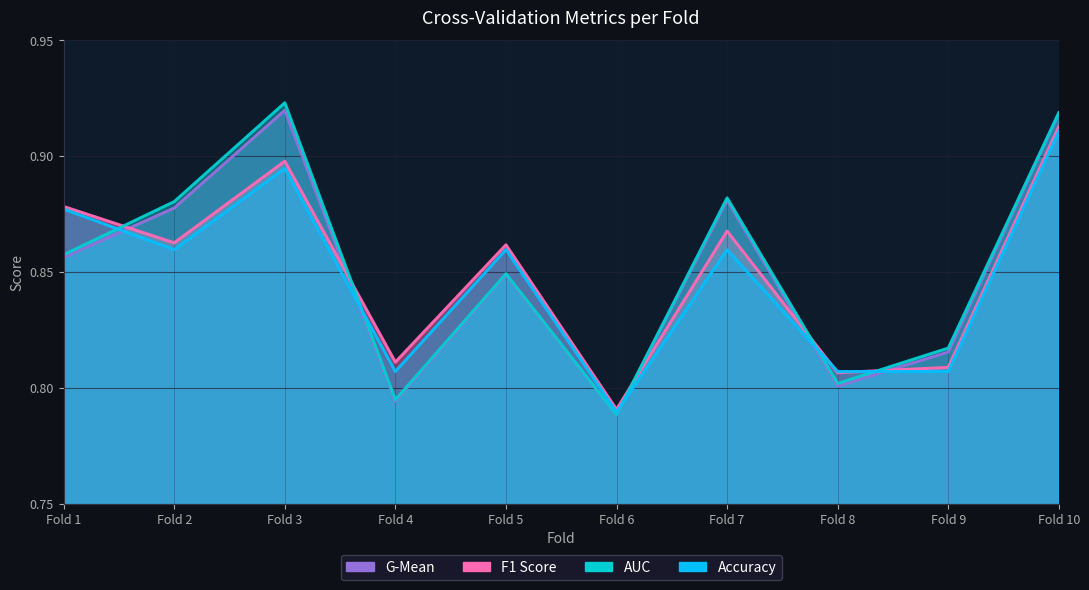

Which series has the largest total across all categories?

auc